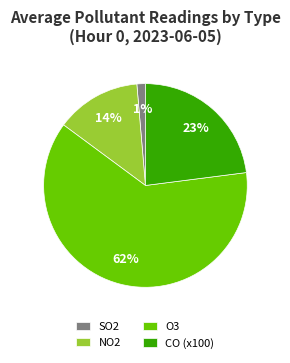

Is it true that NO2 is 14% of the pie?

True